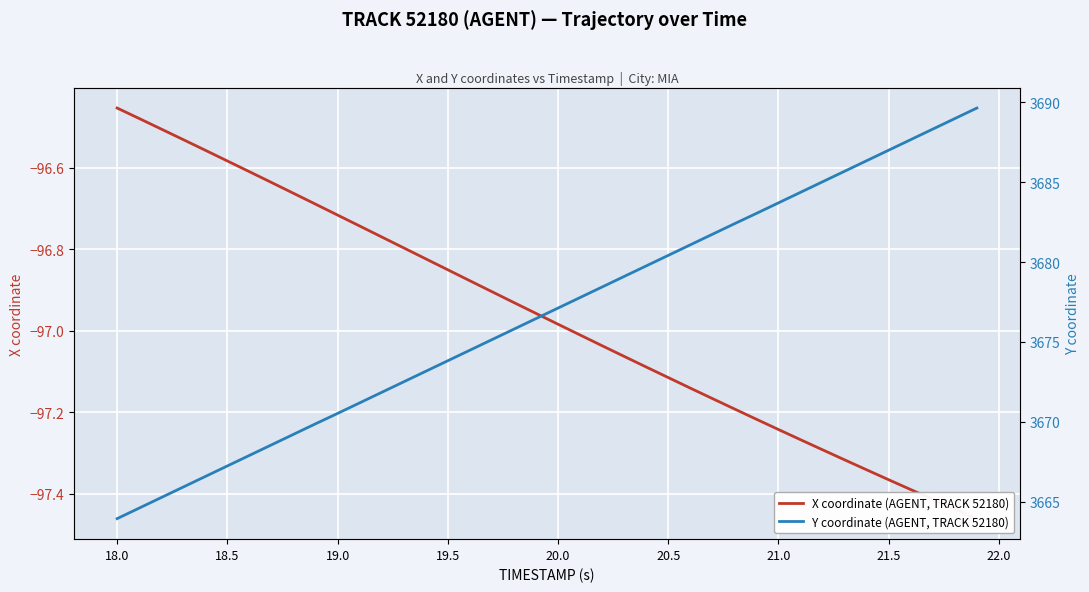

The value of X coordinate (AGENT, TRACK 52180) at 20.5 is -34.7. True or false?

False